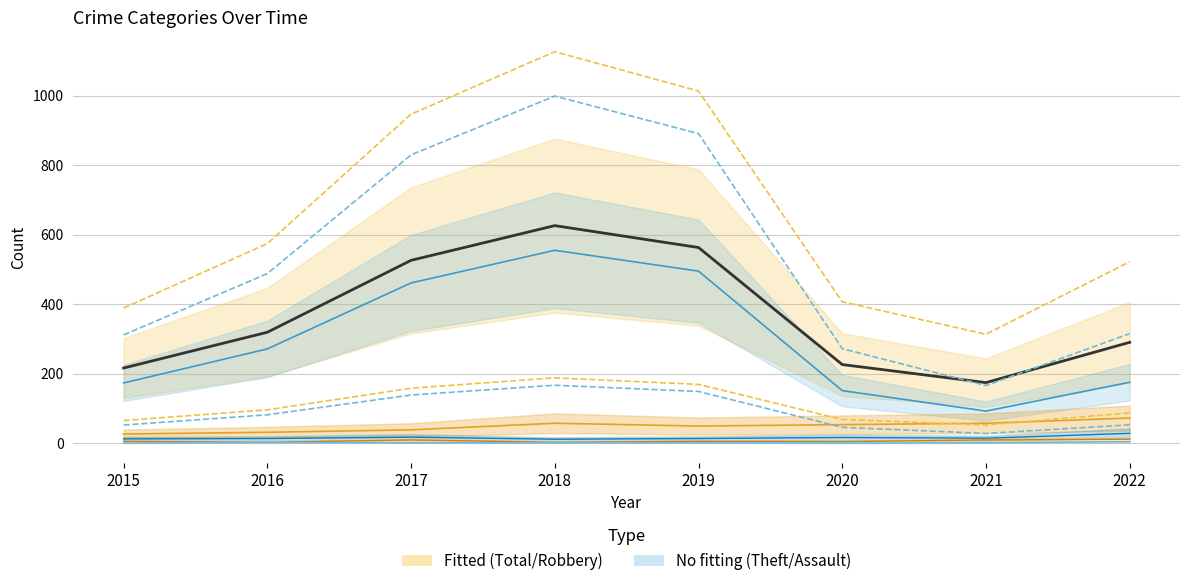

Is the value of Criminal Sexual Assault at 2020 greater than the value of Aggravated Battery at 2021?

No